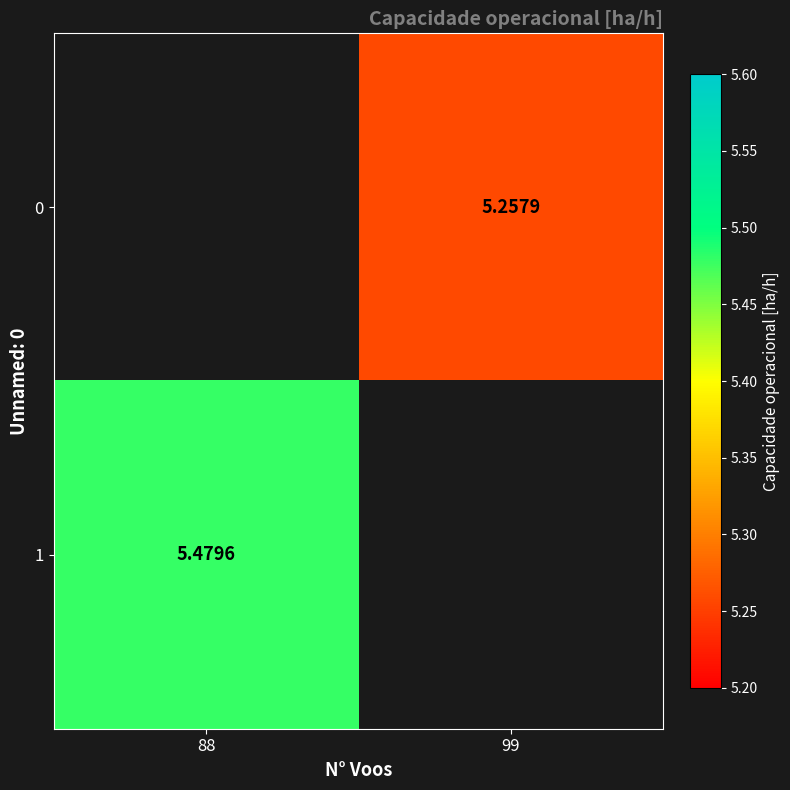

Rank the categories by 0 value from highest to lowest.

88, 99